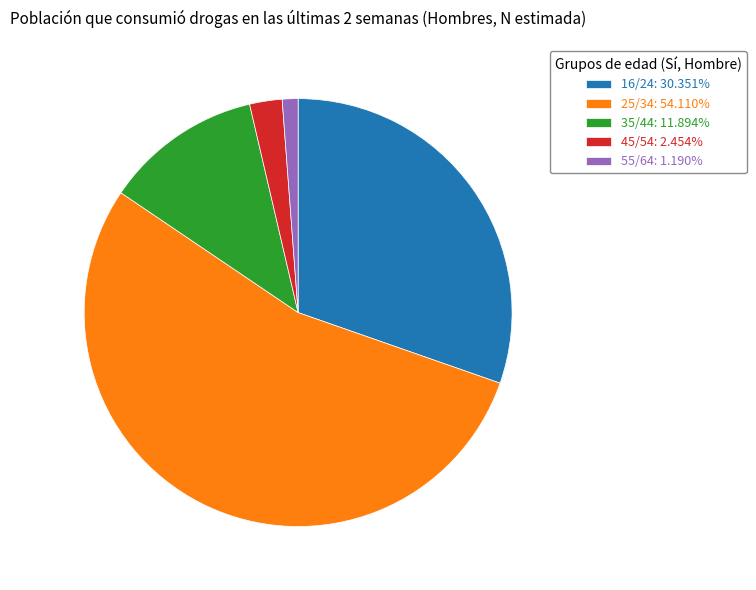

Do 55/64: 1.190% and 16/24: 30.351% together represent more than half of the pie?

No